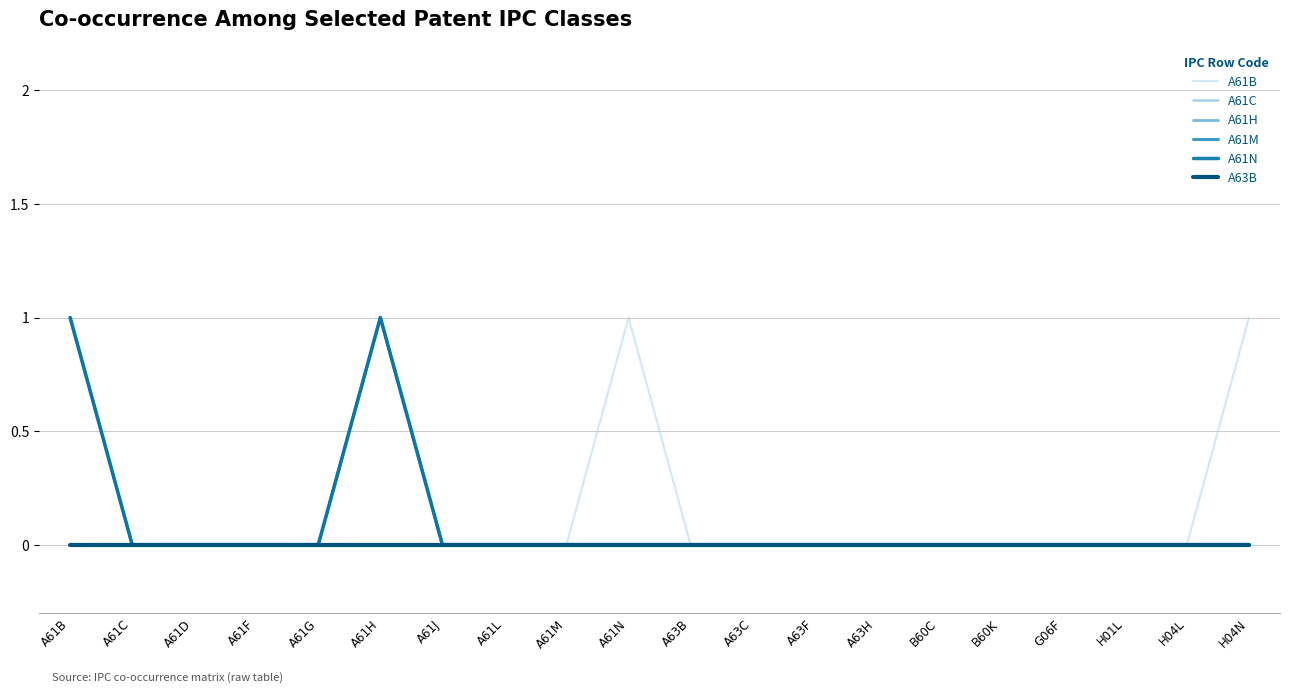

True or false: A61C has more than 0 points higher than both neighbors.

False